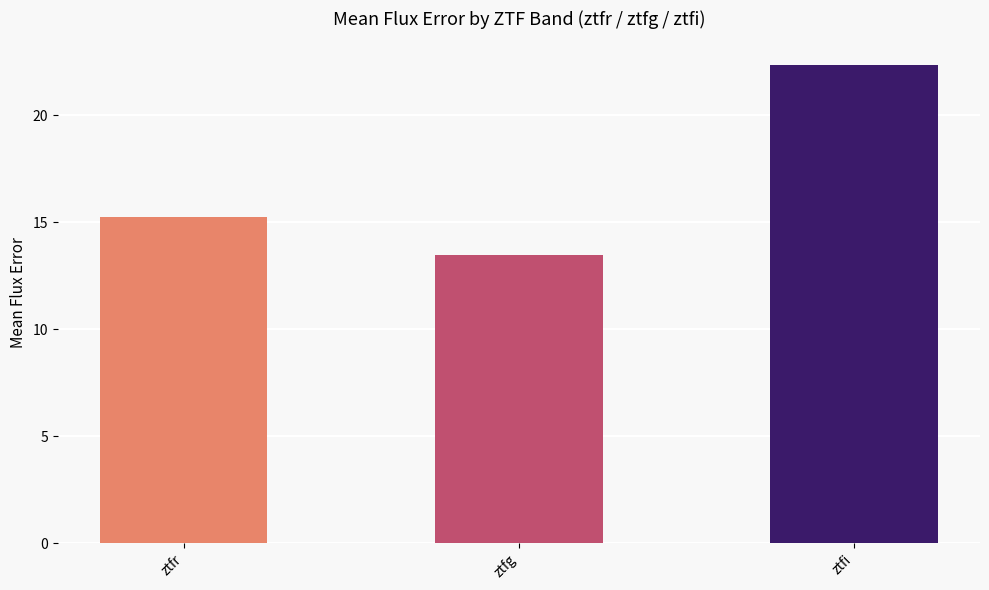

What is the label of the 2nd bar from the left?

ztfg